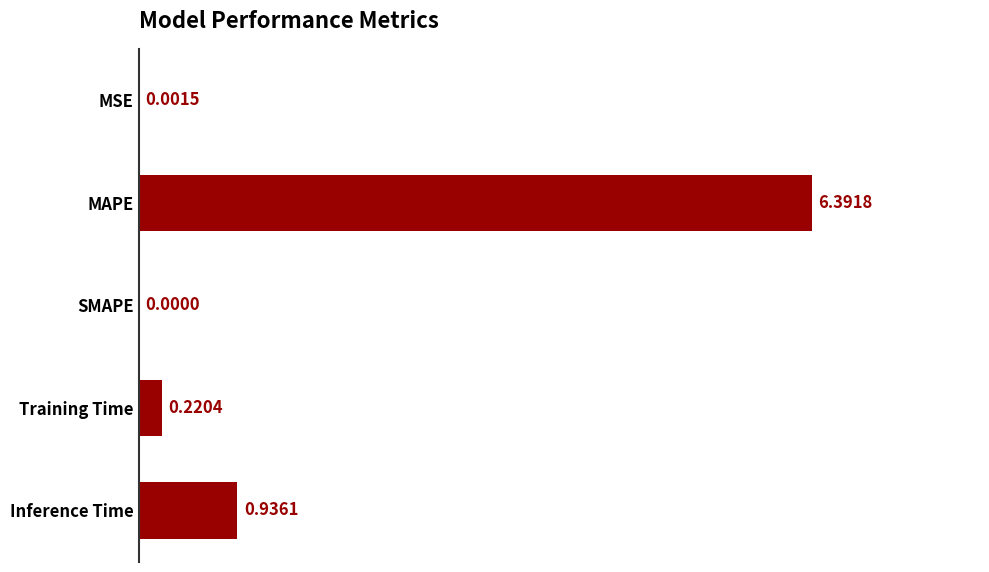

What is the change in value from MSE to MAPE?

+6.4